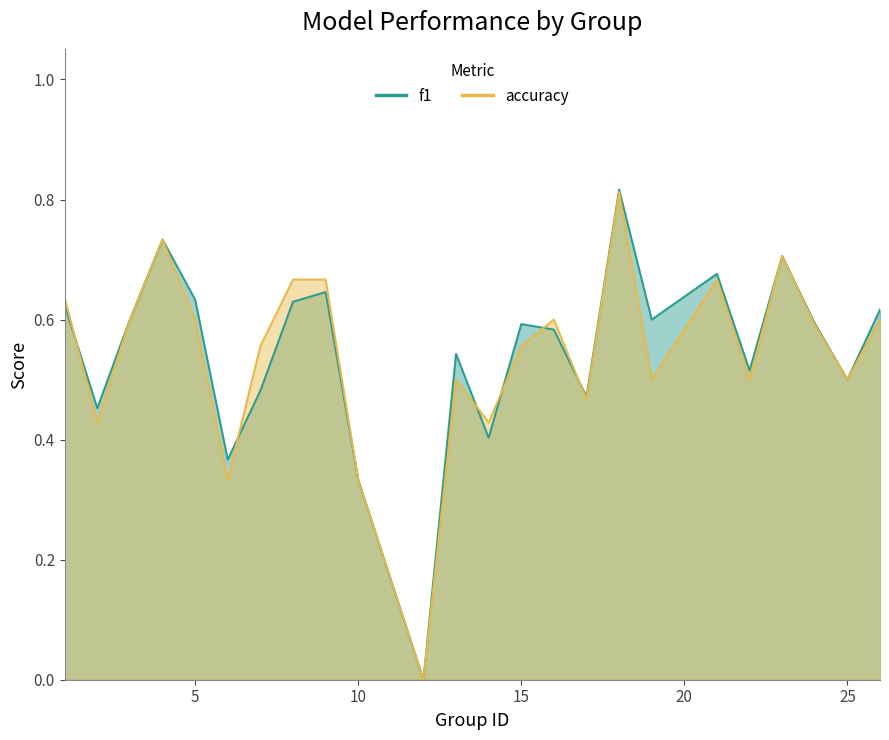

How many times do accuracy and f1 cross each other?

6